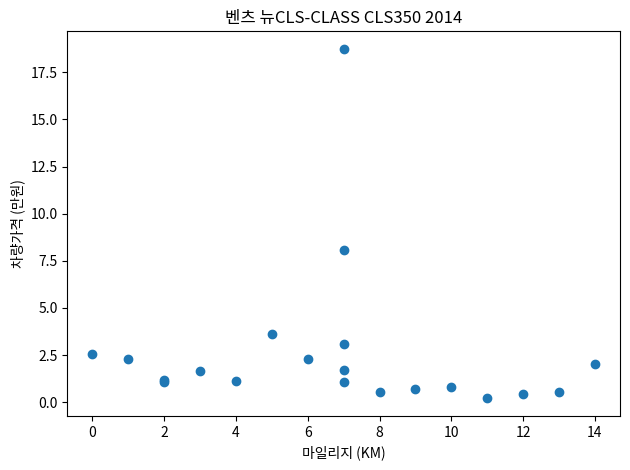

What Y value in the scatter plot is closest to 9?

8.1